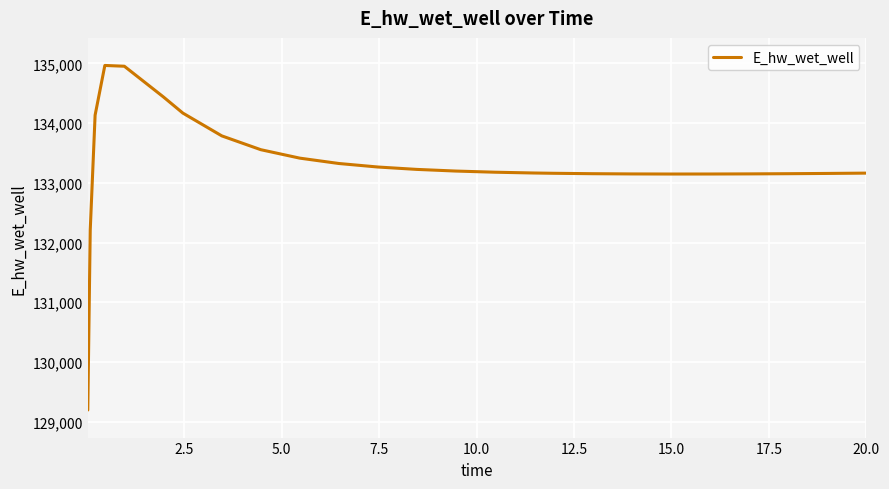

What is the minimum value shown in the chart?

129196.1